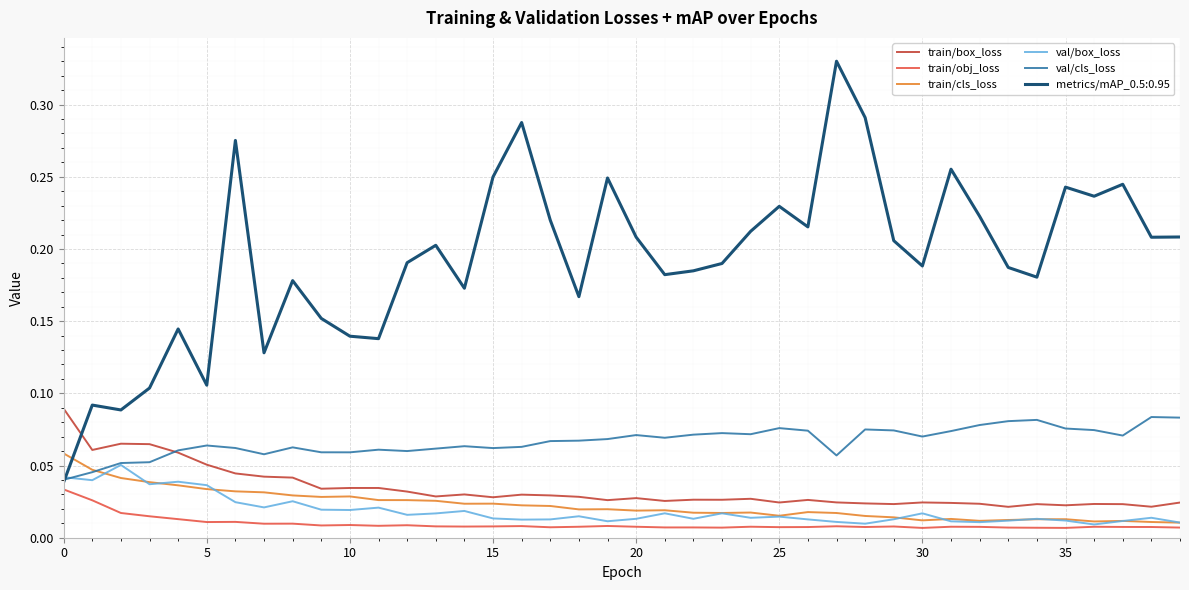

Which series has the widest spread of values?

metrics/mAP_0.5:0.95